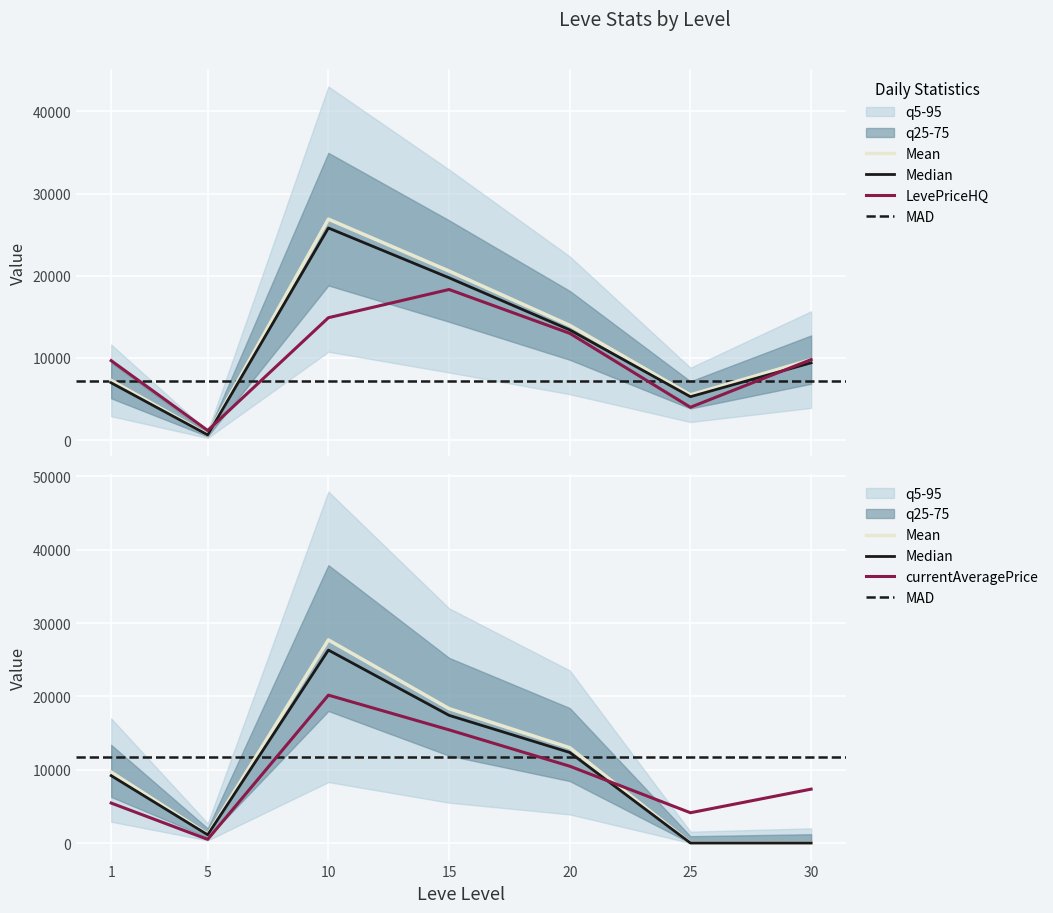

At which category does the chart reach its minimum across all series?

25